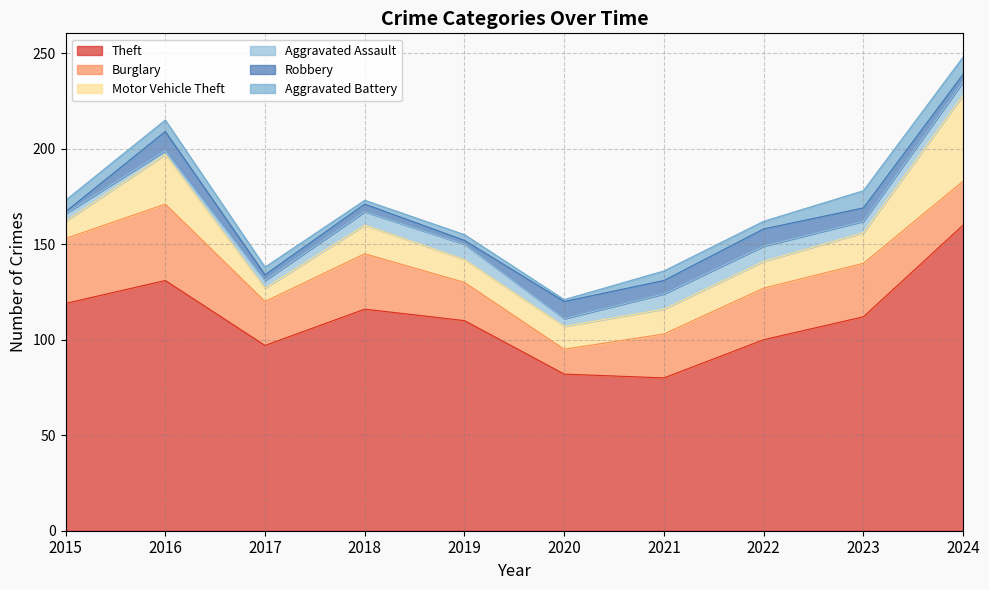

At which category is the sum across all series the highest?

2024